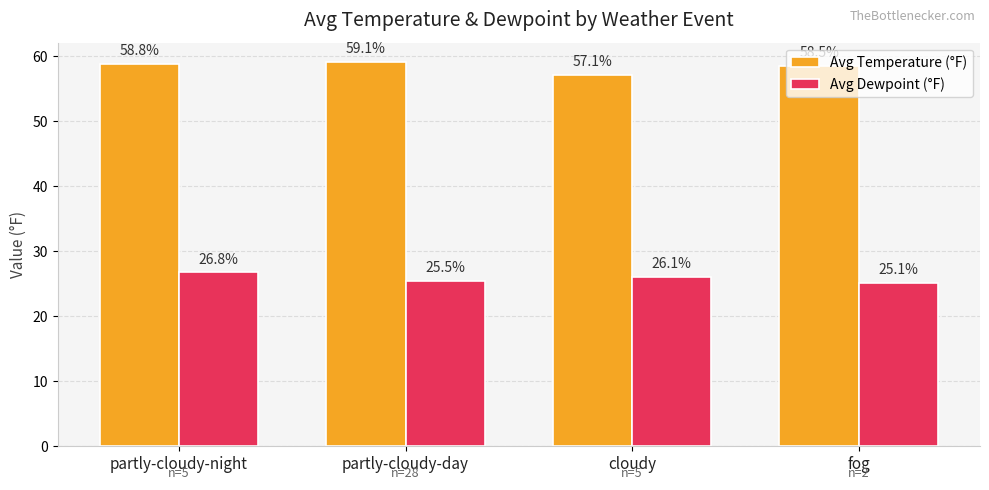

How many bars are there in each group?

2